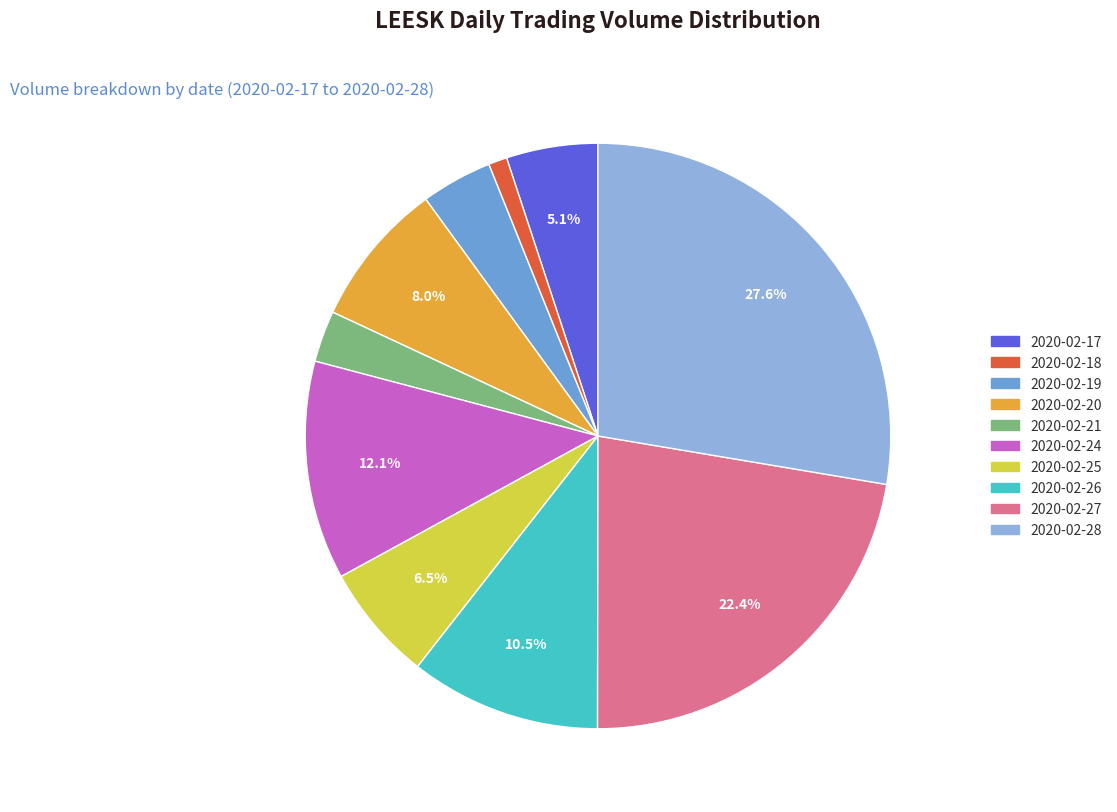

How many slices are in this pie chart?

10